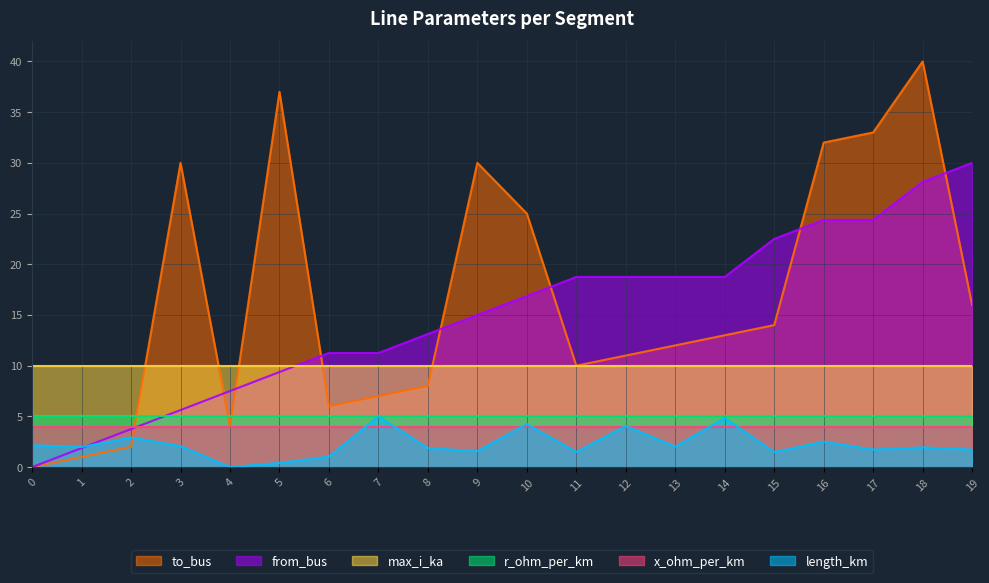

How many lines are shown in the chart?

6